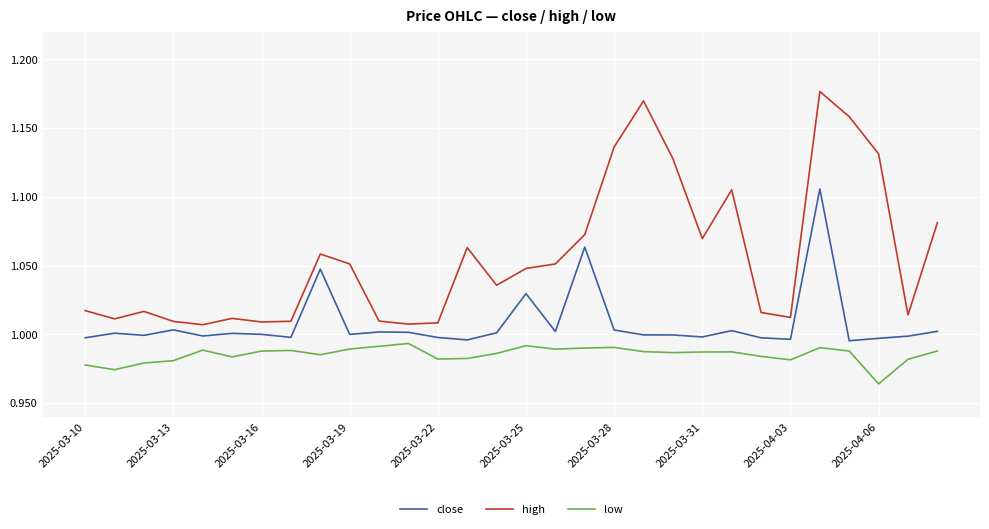

List the series in order of their overall mean, highest first.

high, close, low